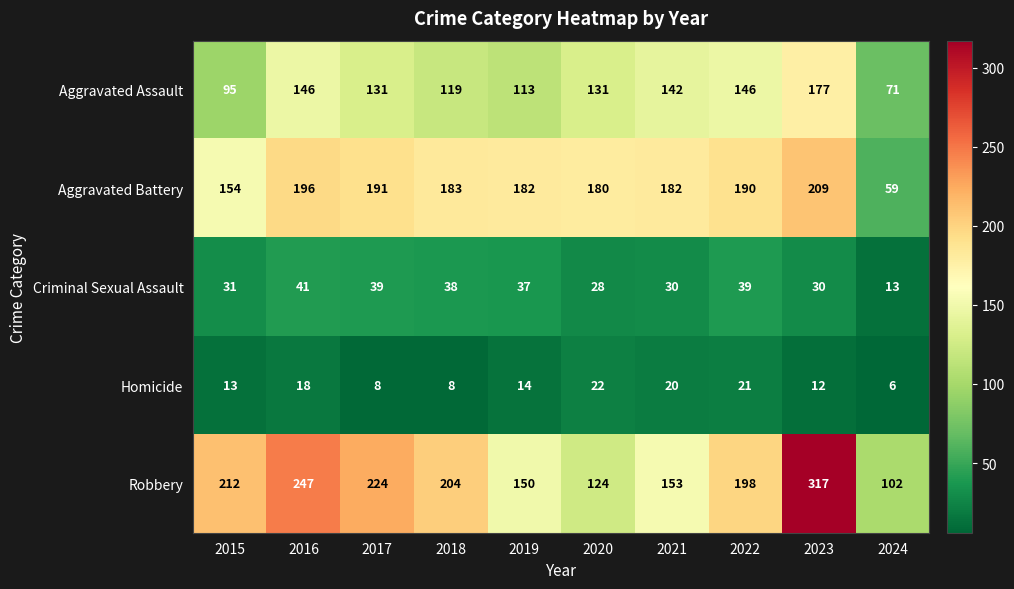

The Aggravated Assault series shows 113 at 2019. True or false?

True